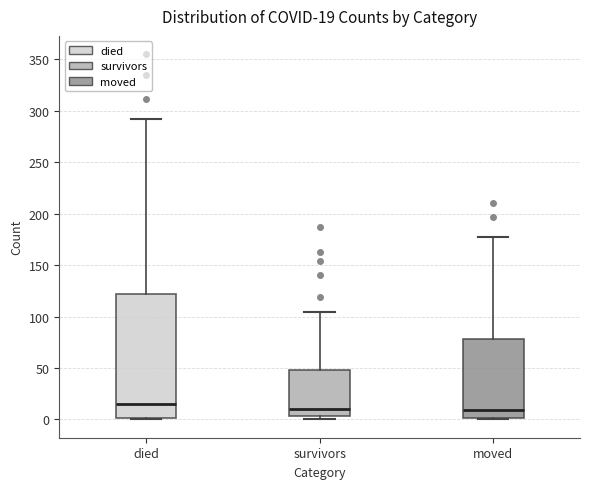

Which box is the tallest, from its lower edge to its upper edge?

died